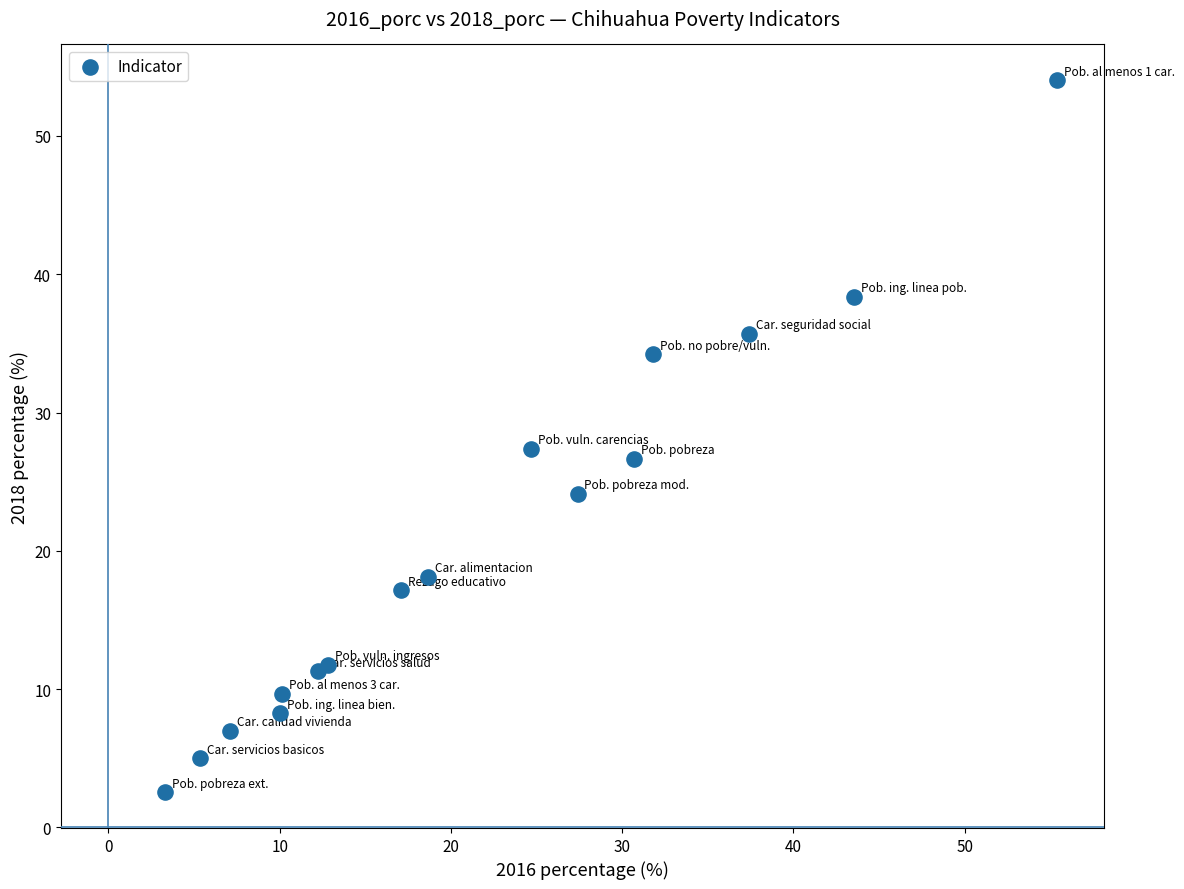

What Y value in the scatter plot is closest to 28?

27.4